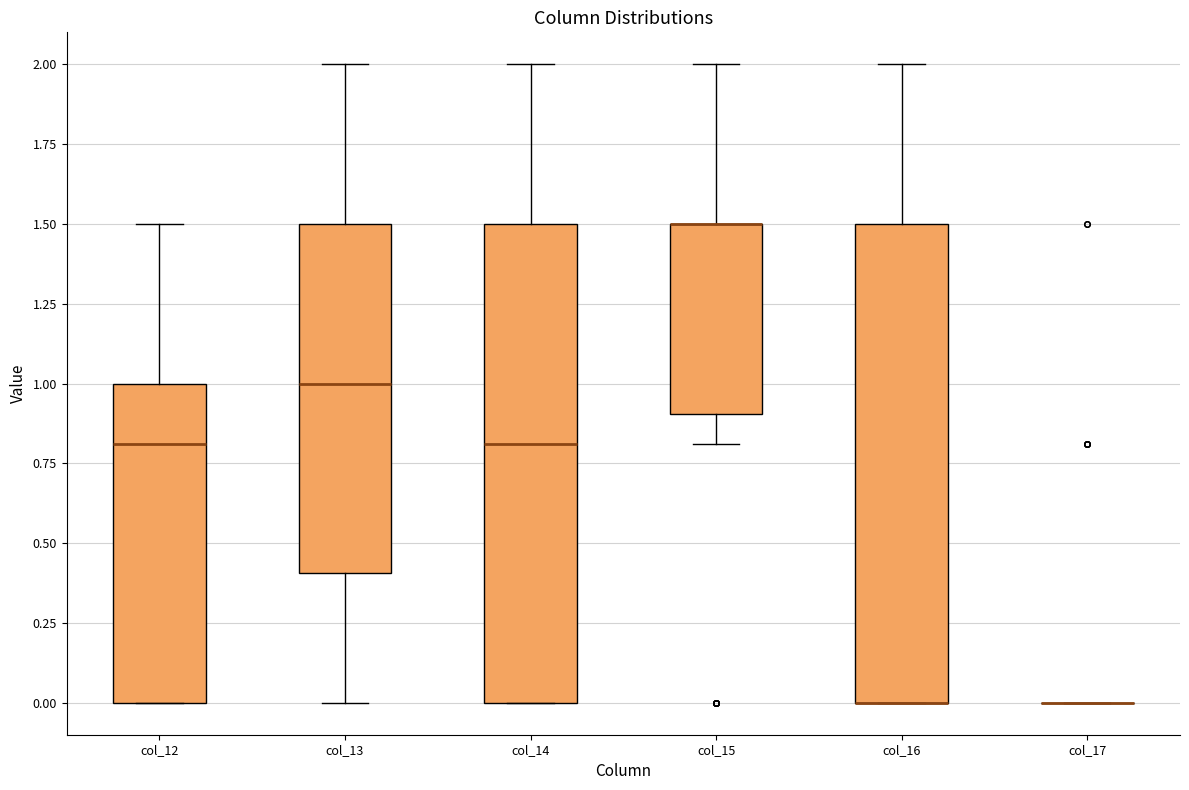

Where does the upper whisker of the box for col_16 end on the y-axis? The values are not printed on the chart, so give them approximately, as read against the axis.

2.0